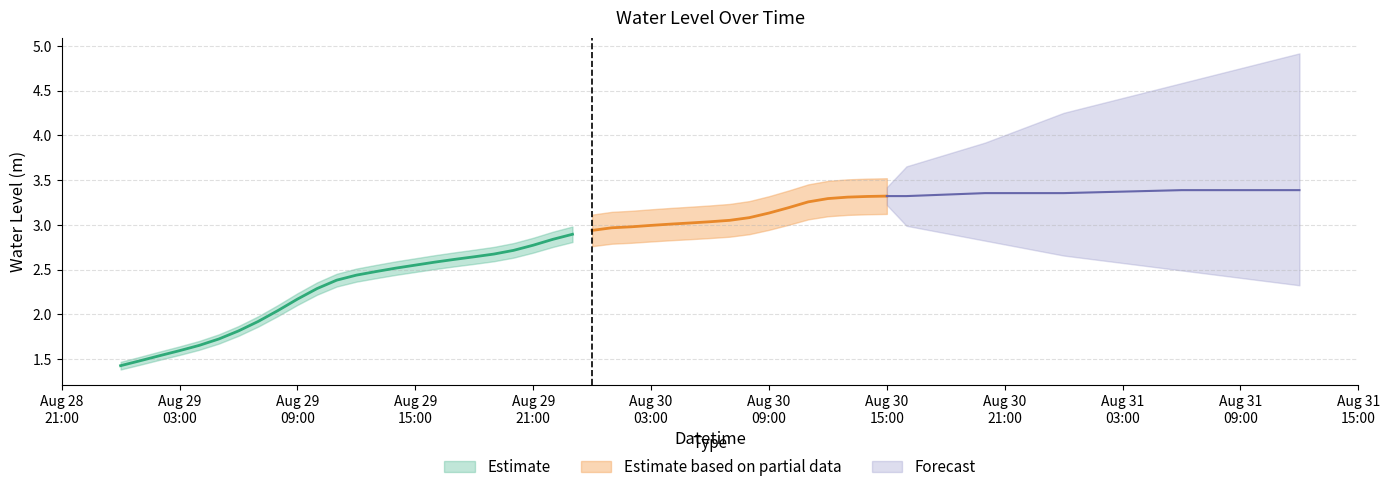

True or false: the data has more than 1 interior local peaks.

False